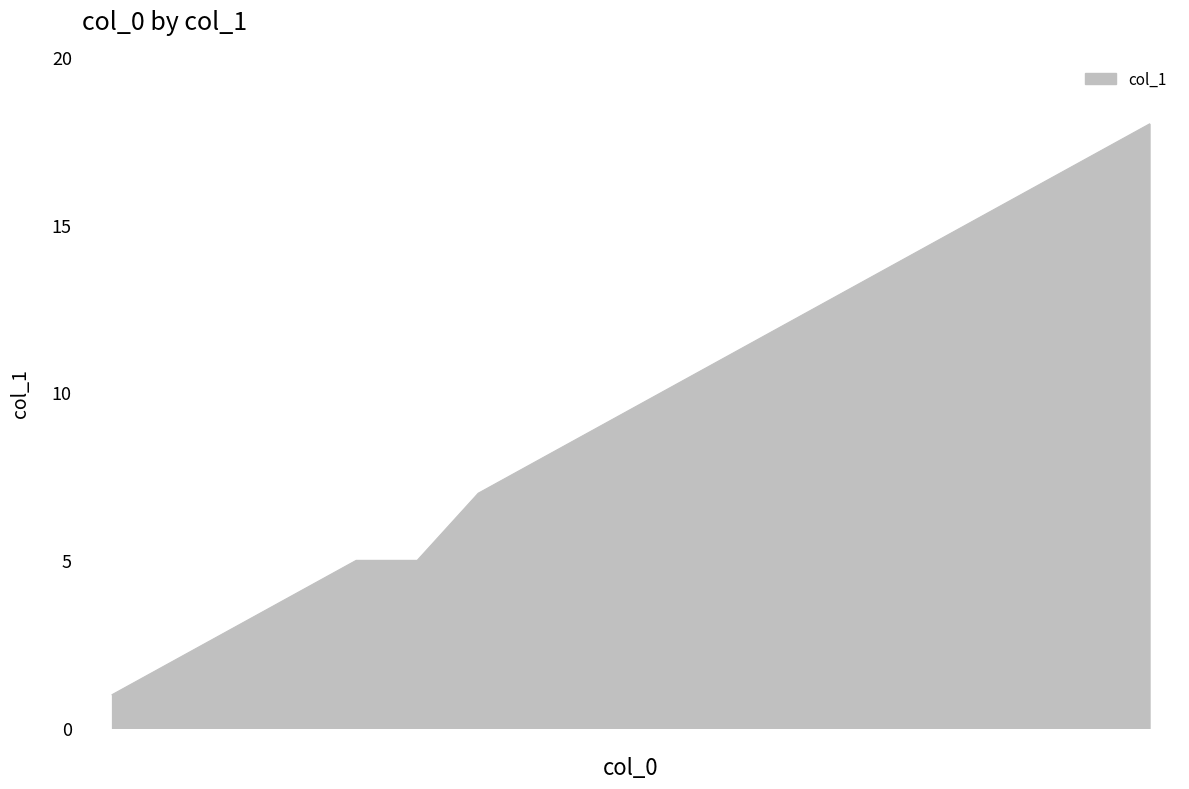

Does the chart have visible grid lines?

No